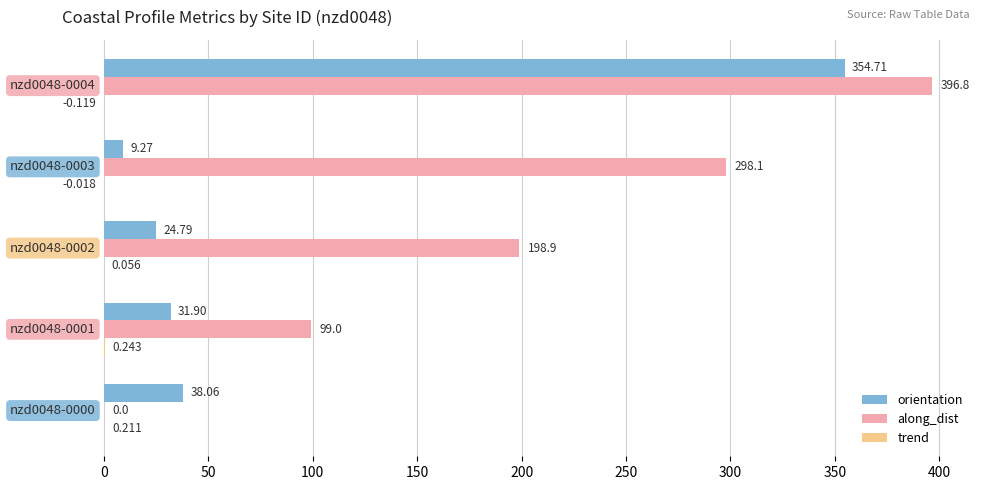

Which series has the largest total across all categories?

along_dist